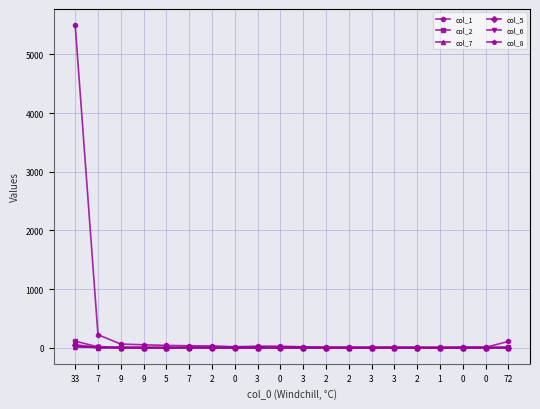

Which category has the lowest value across all series?

2